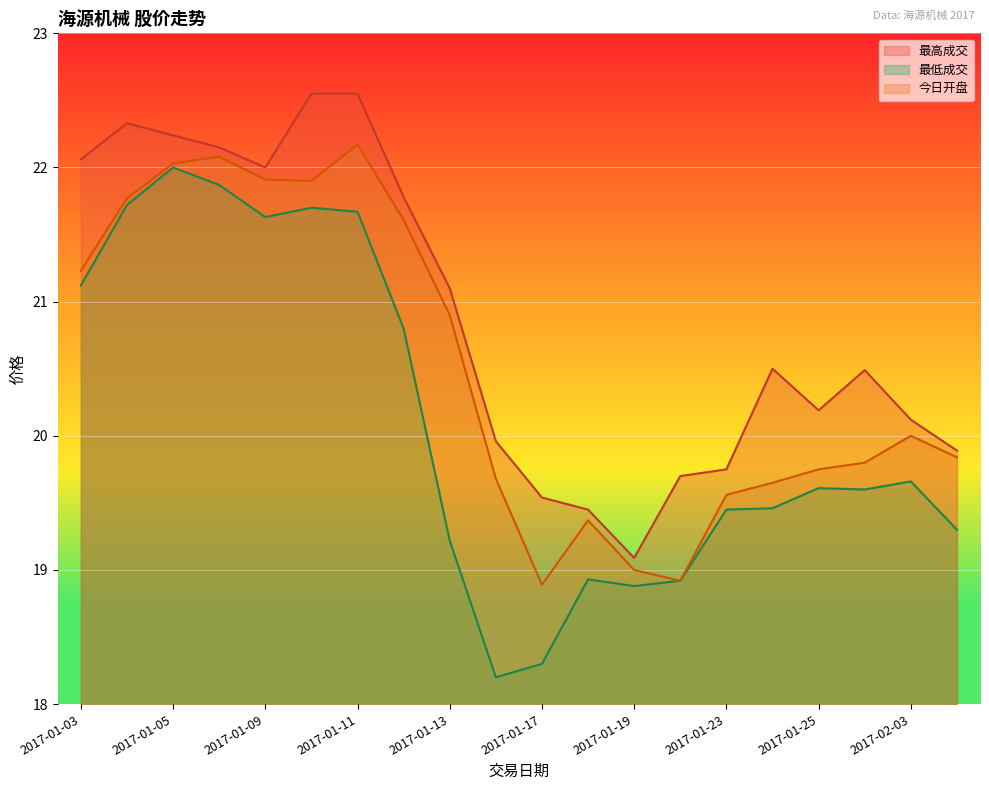

What is the sum of the 最低成交 values at 2017-01-05 and 2017-02-03?

41.7